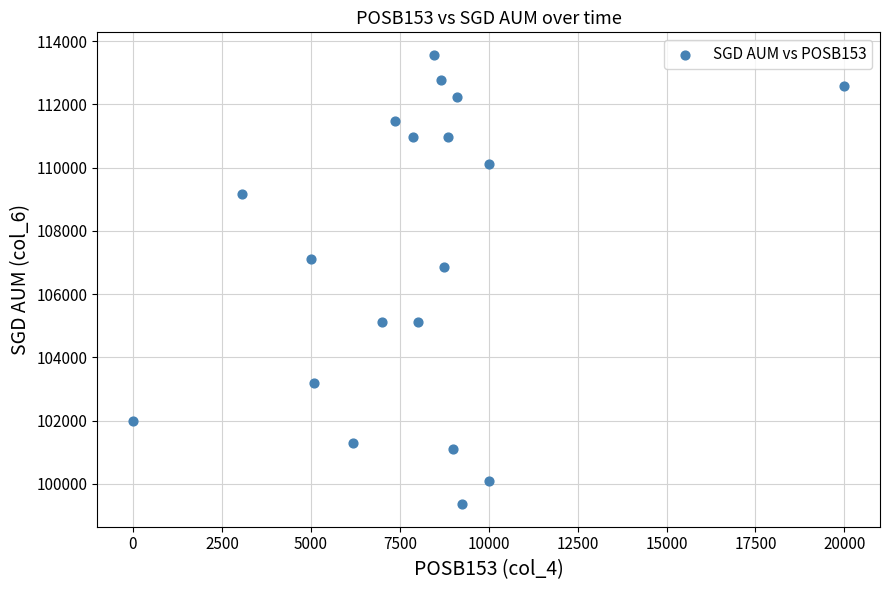

What is the range of Y values (max minus min)?

14211.0